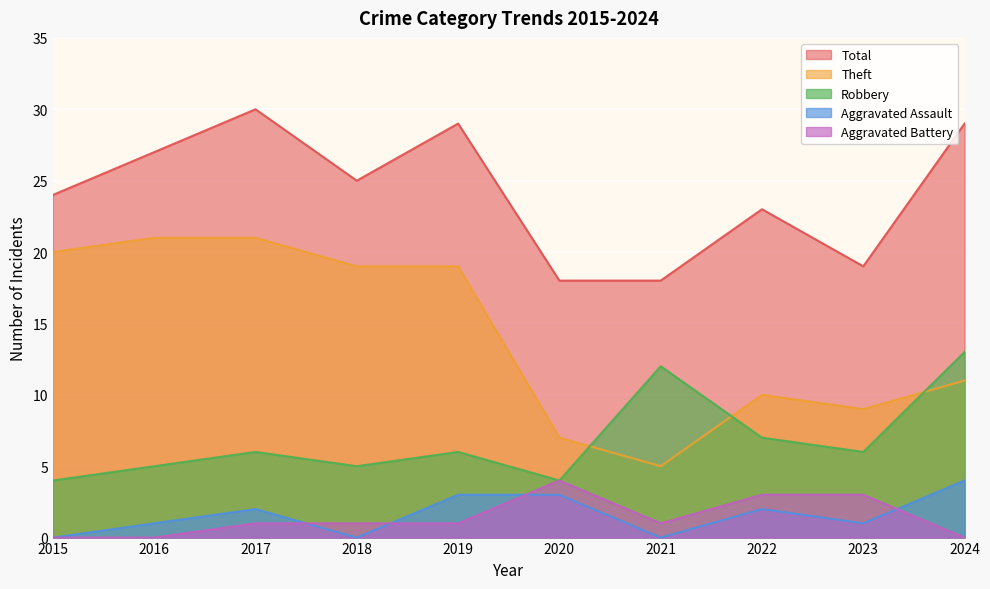

At which category is the sum across all series the highest?

2017